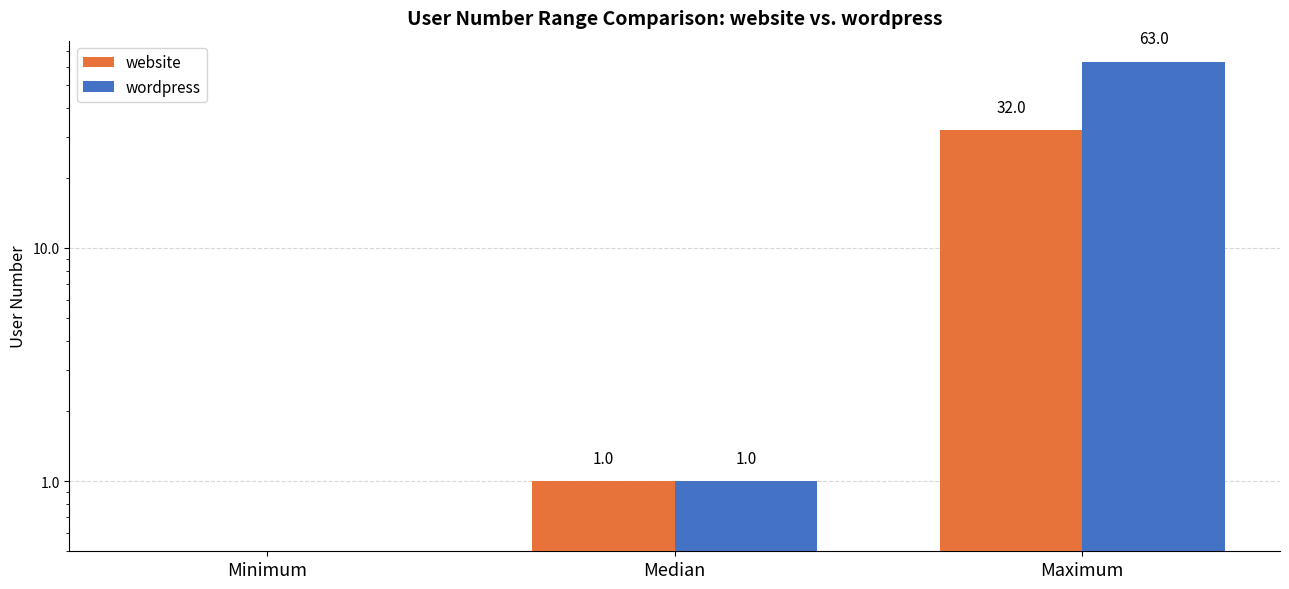

What position from the left is Maximum?

3